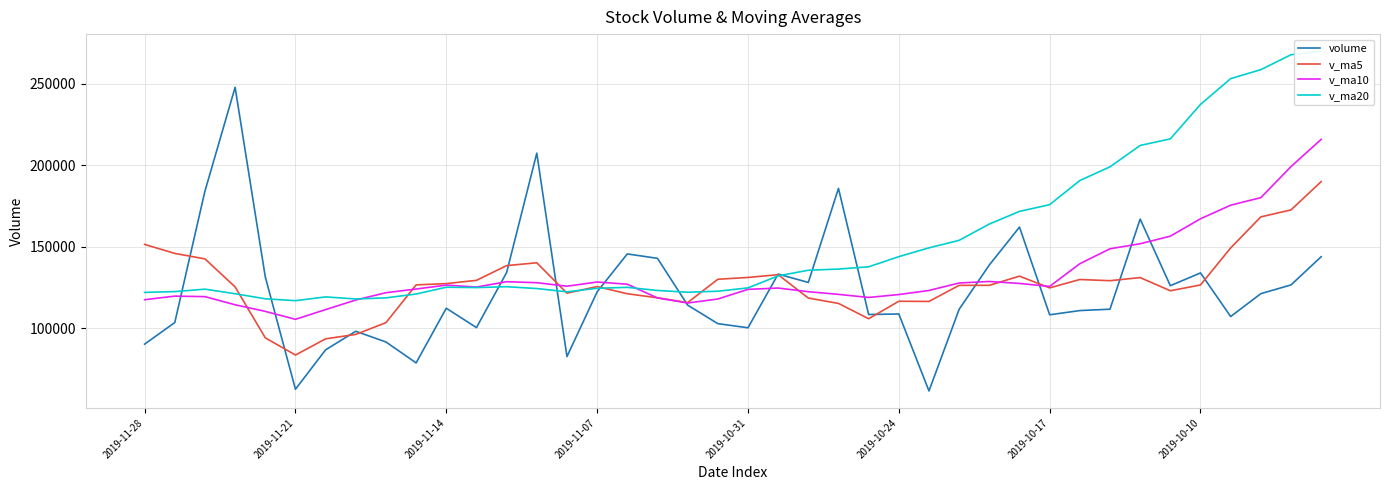

Is it true that v_ma20 equals 125210.0 at 16?

True